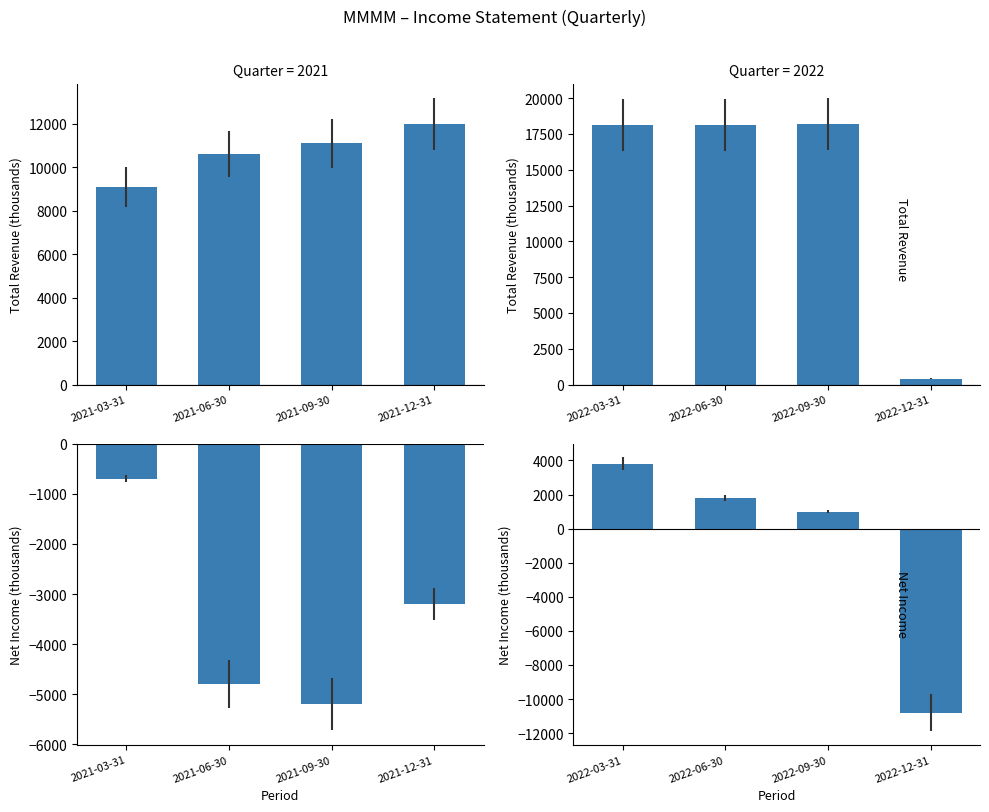

Which series has the largest range (max minus min)?

Total Revenue (thousands)